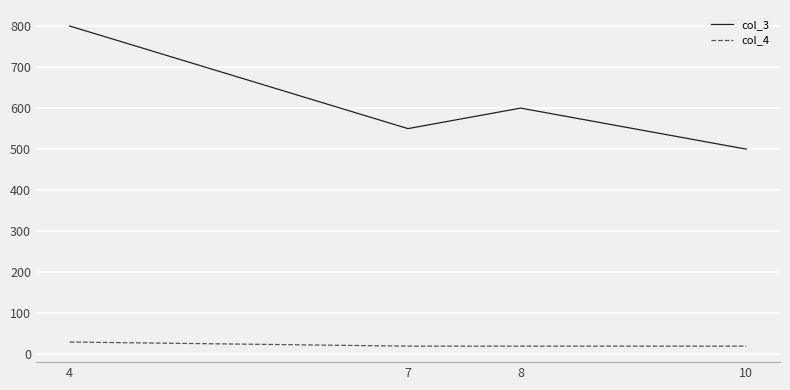

What is the lowest value of the col_4 series?

20